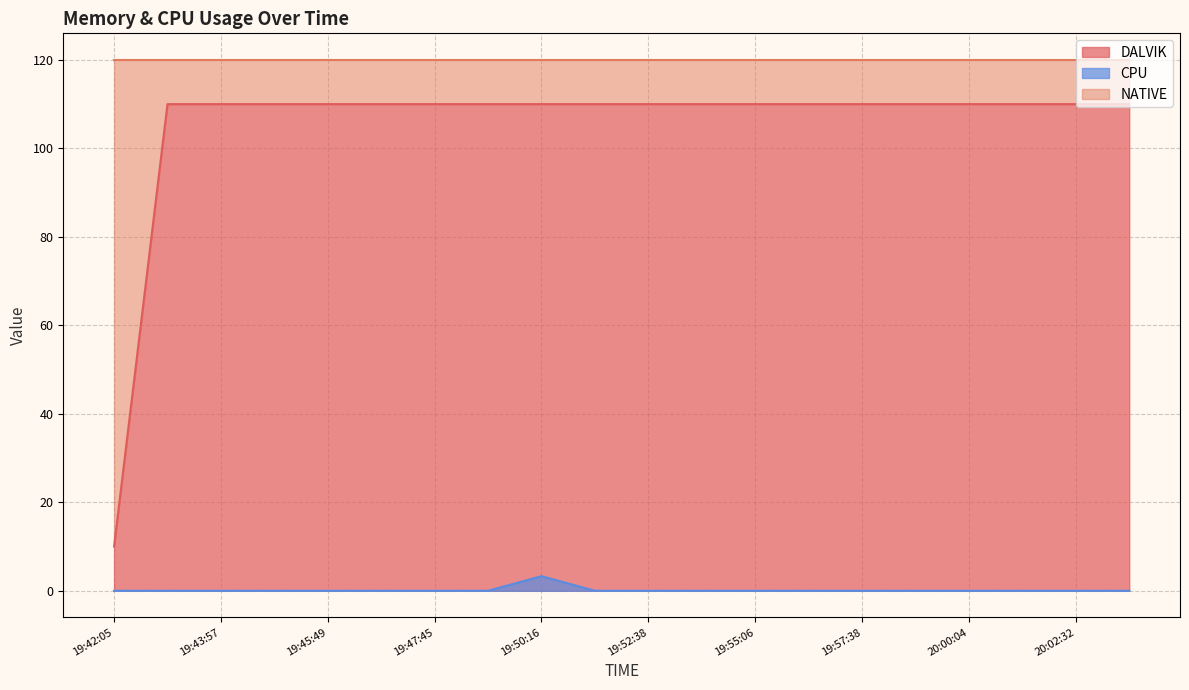

True or false: CPU and DALVIK intersect in this chart.

False